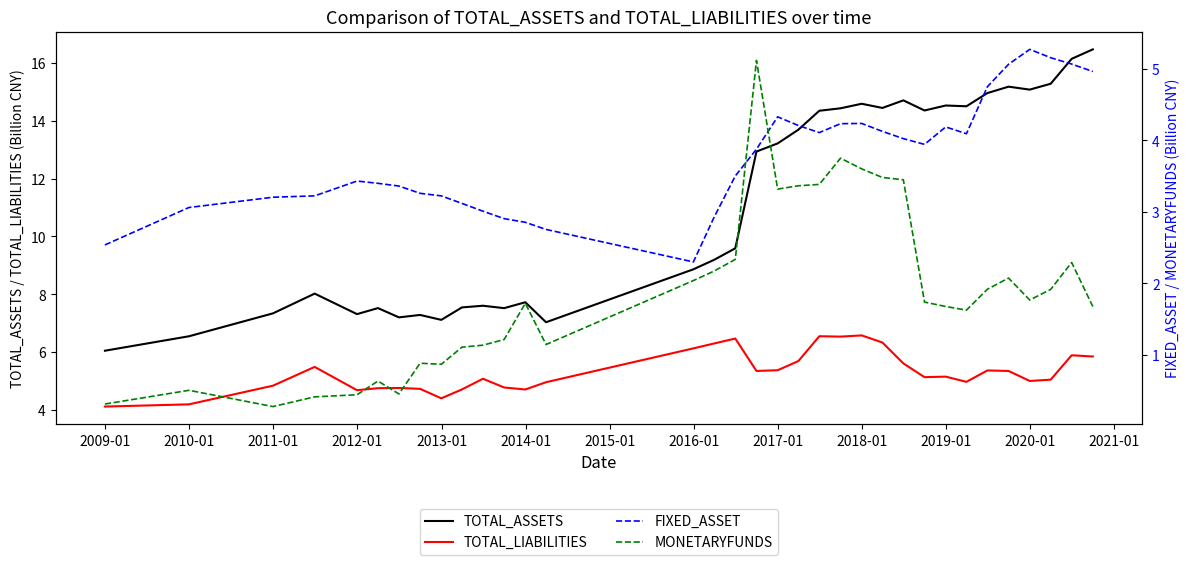

True or false: TOTAL_ASSETS and TOTAL_LIABILITIES intersect in this chart.

False